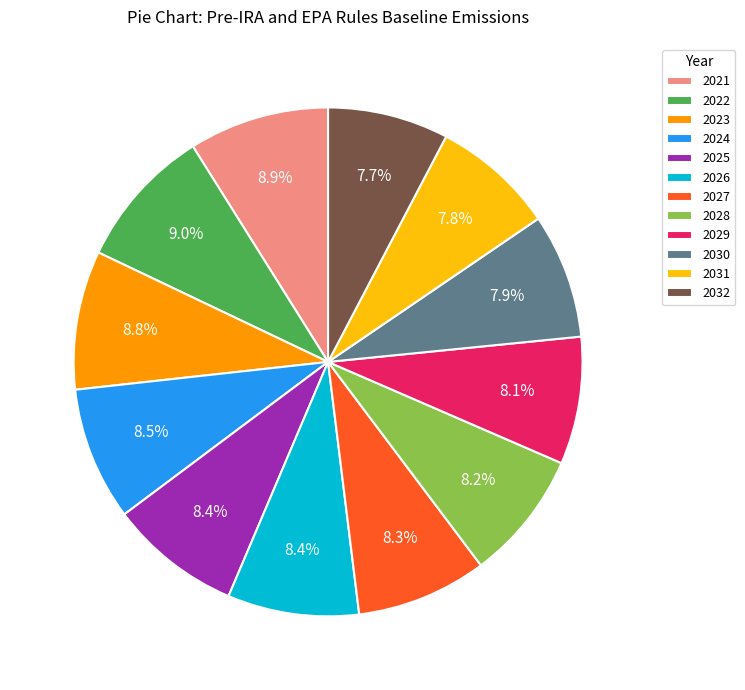

What portion of the pie excludes 2025?

91.6%